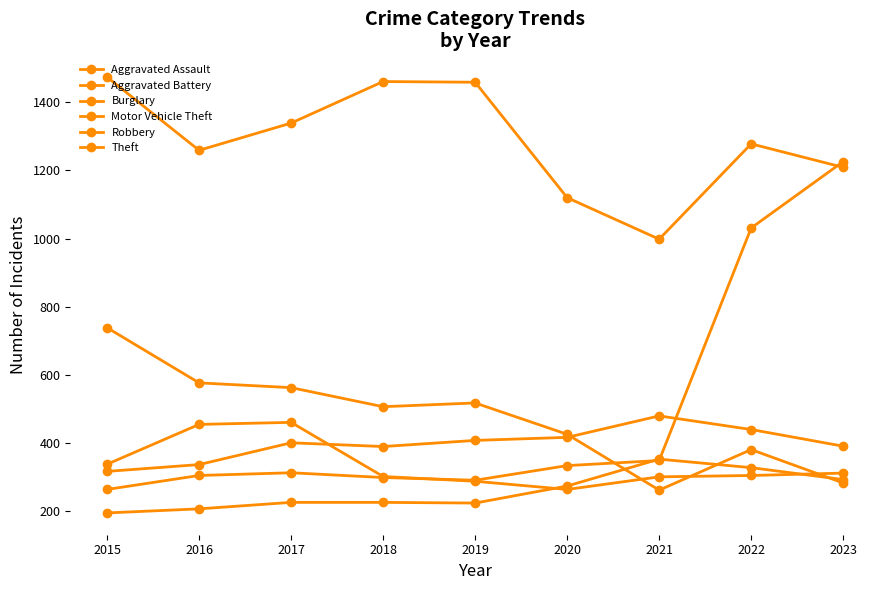

Reading right to left, what are all the values shown in this chart?

Aggravated Assault: 2023=292	2022=327	2021=352	2020=273	2019=223	2018=225	2017=225	2016=206	2015=194
Aggravated Battery: 2023=390	2022=439	2021=479	2020=416	2019=407	2018=389	2017=400	2016=336	2015=316
Burglary: 2023=282	2022=380	2021=261	2020=425	2019=517	2018=506	2017=562	2016=576	2015=738
Motor Vehicle Theft: 2023=1226	2022=1031	2021=348	2020=333	2019=290	2018=298	2017=312	2016=304	2015=263
Robbery: 2023=311	2022=304	2021=300	2020=263	2019=287	2018=301	2017=460	2016=454	2015=337
Theft: 2023=1209	2022=1278	2021=998	2020=1120	2019=1459	2018=1461	2017=1339	2016=1259	2015=1474